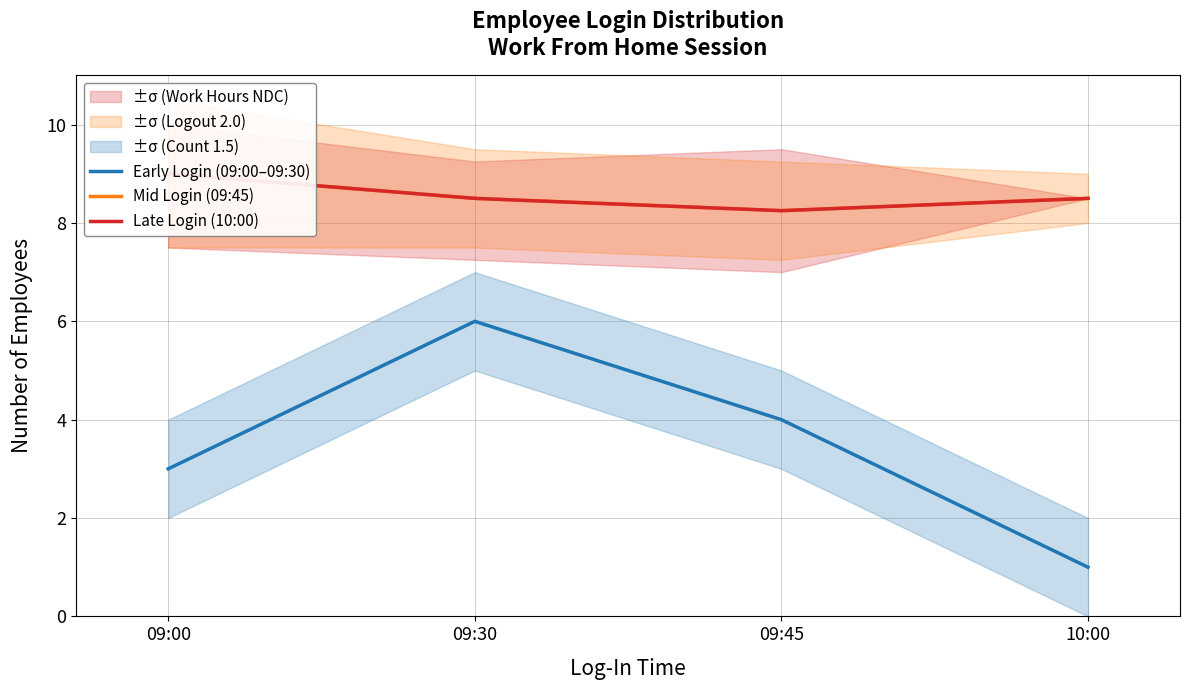

What is the label of the 3rd point from the right?

09:30